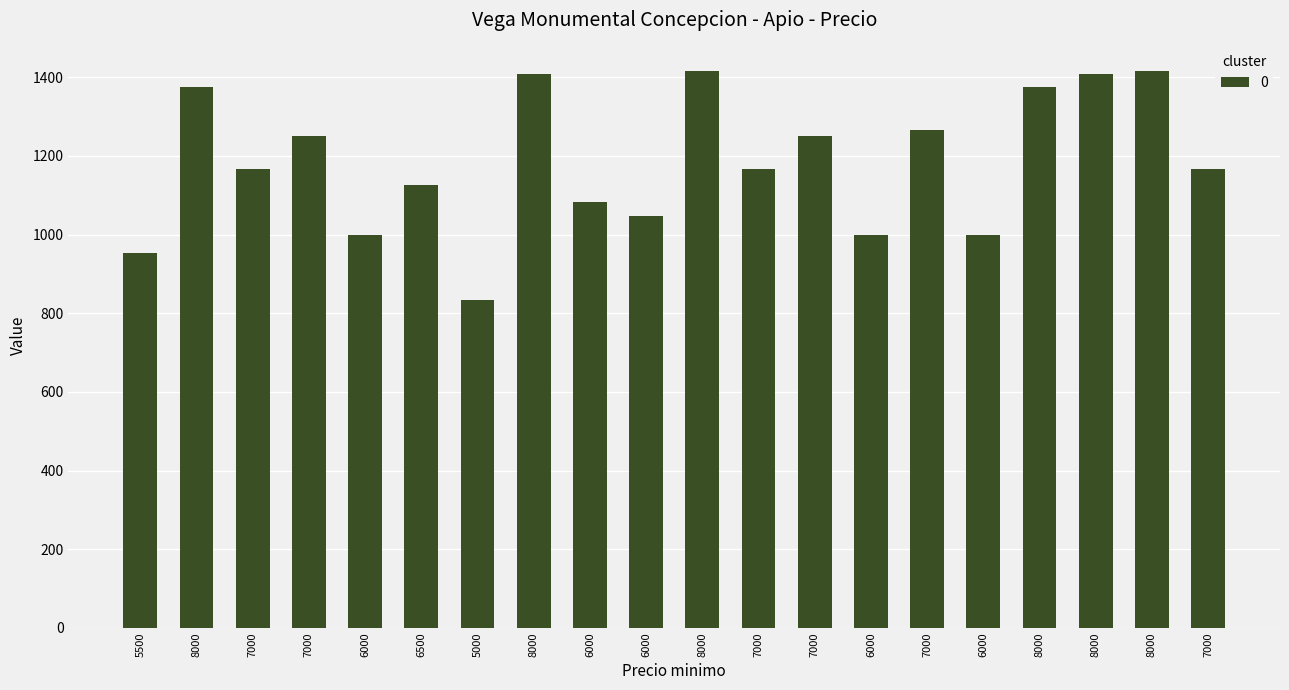

What is the value of the 6th bar from the left?

1125